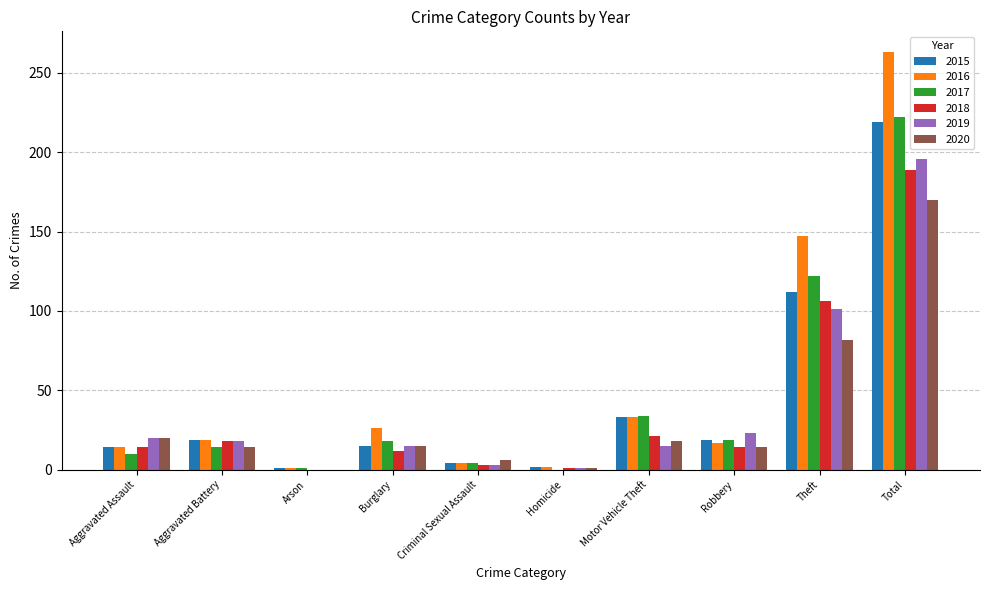

Which label corresponds to the largest value in the chart?

Total